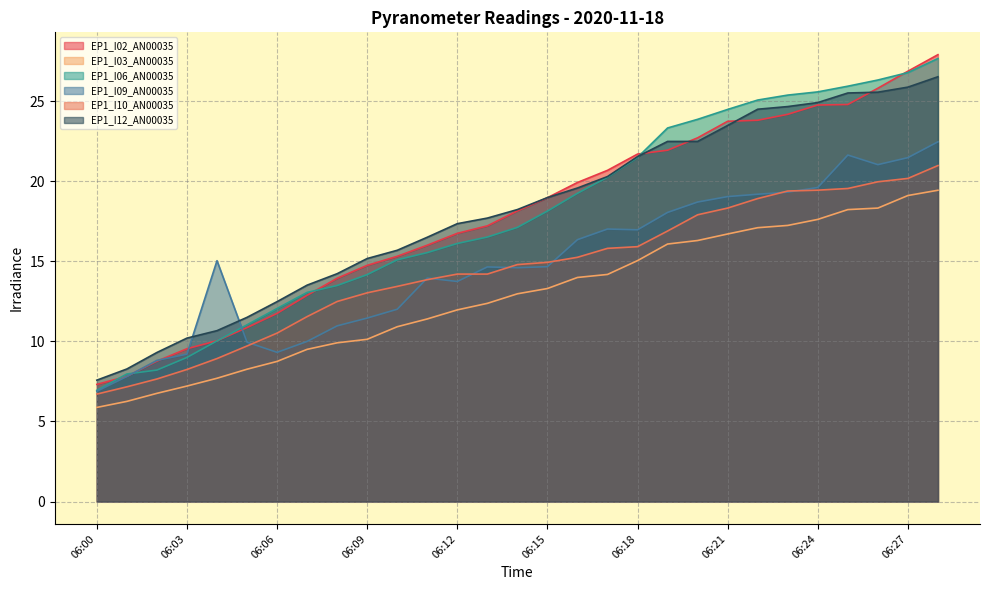

How many data points in EP1_I03_AN00035 are above 12?

16